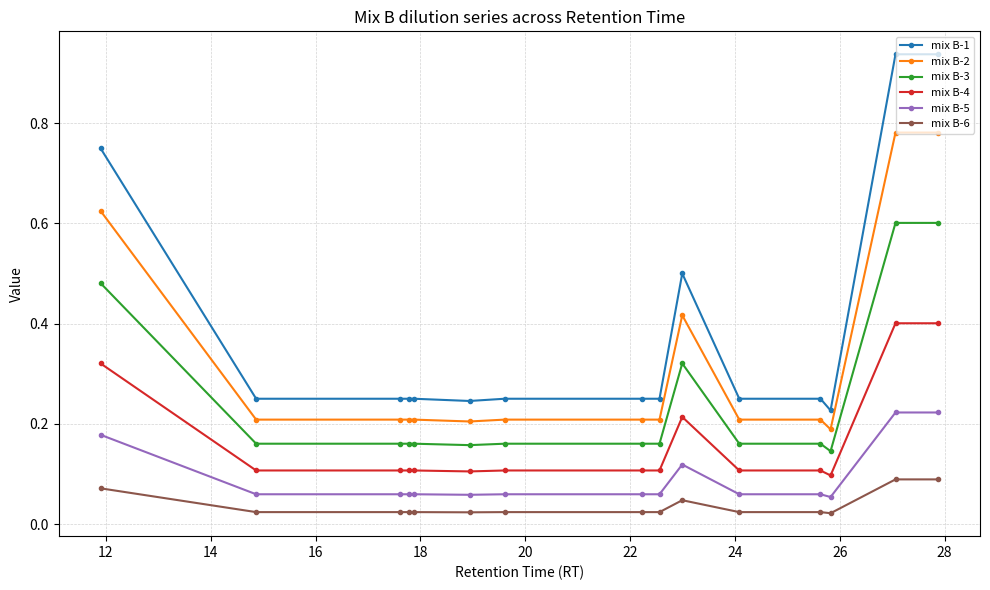

How many lines are shown in the chart?

6